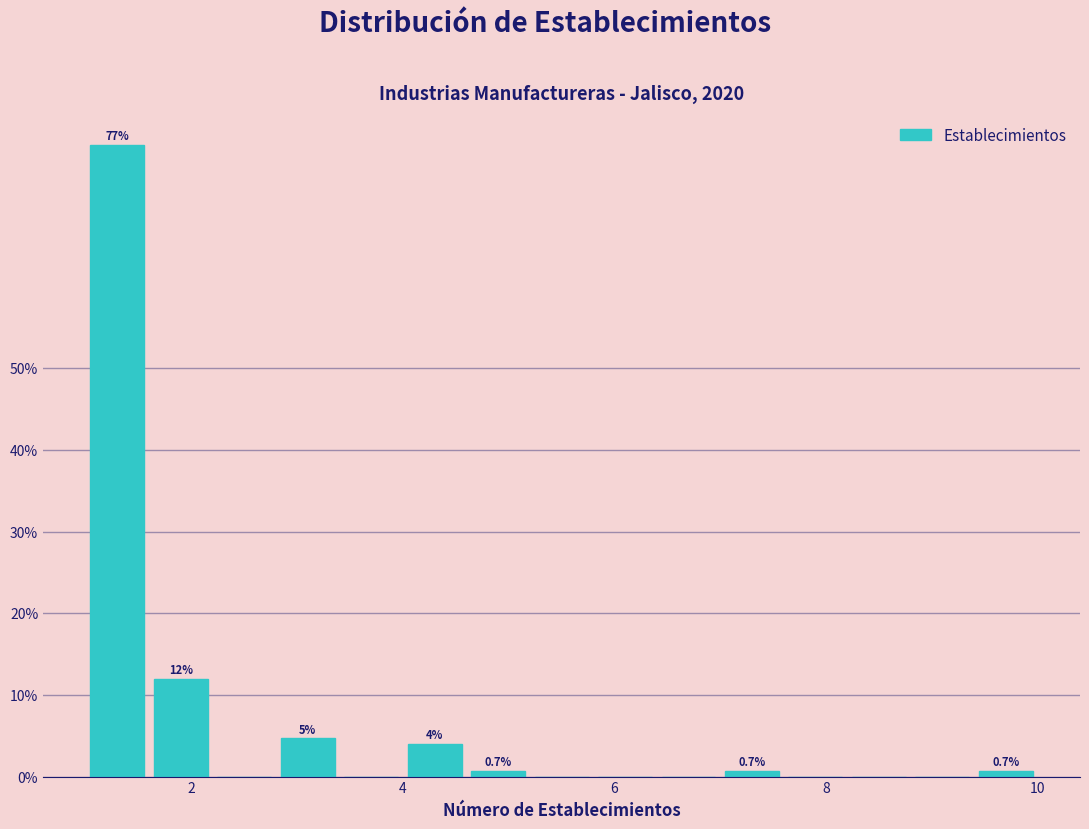

Around what value on the x-axis is the tallest bar? Give the approximate position of its centre, as read against the axis.

1.4